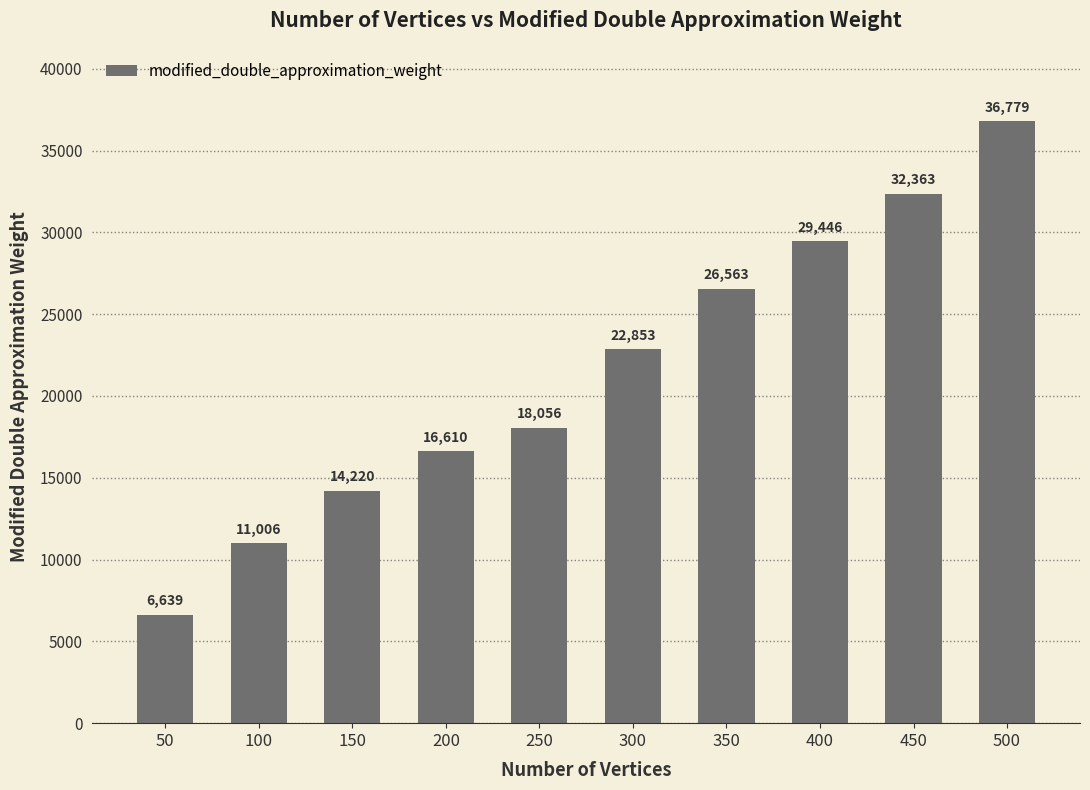

Between 450 and 150, which is larger?

450